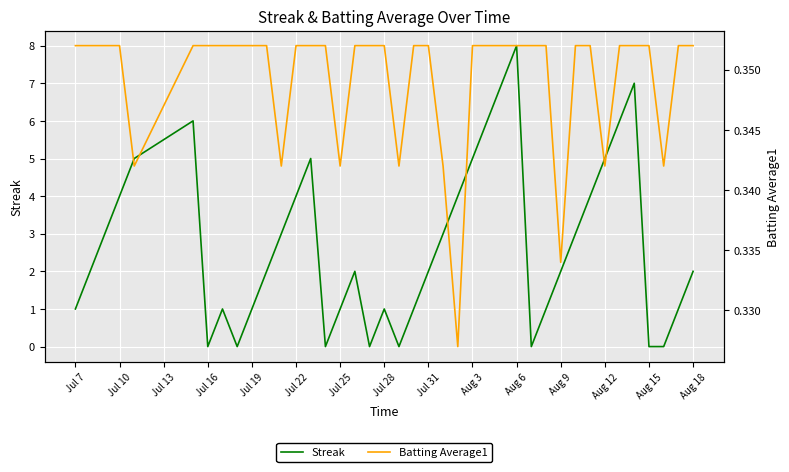

True or false: Batting Average1 has more than 2 points higher than both neighbors.

False